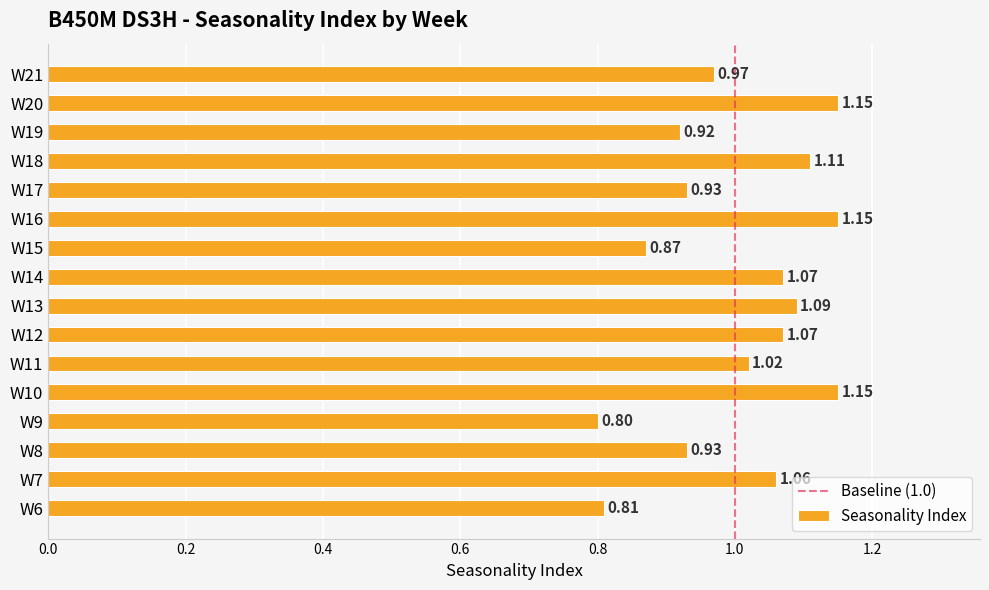

True or false: the data shows 1.7 at W11.

False